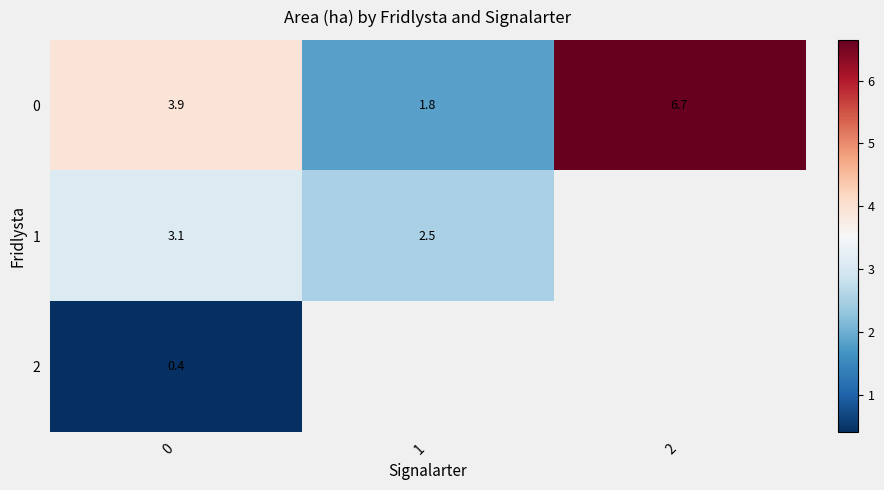

At which category does the chart reach its peak across all series?

2